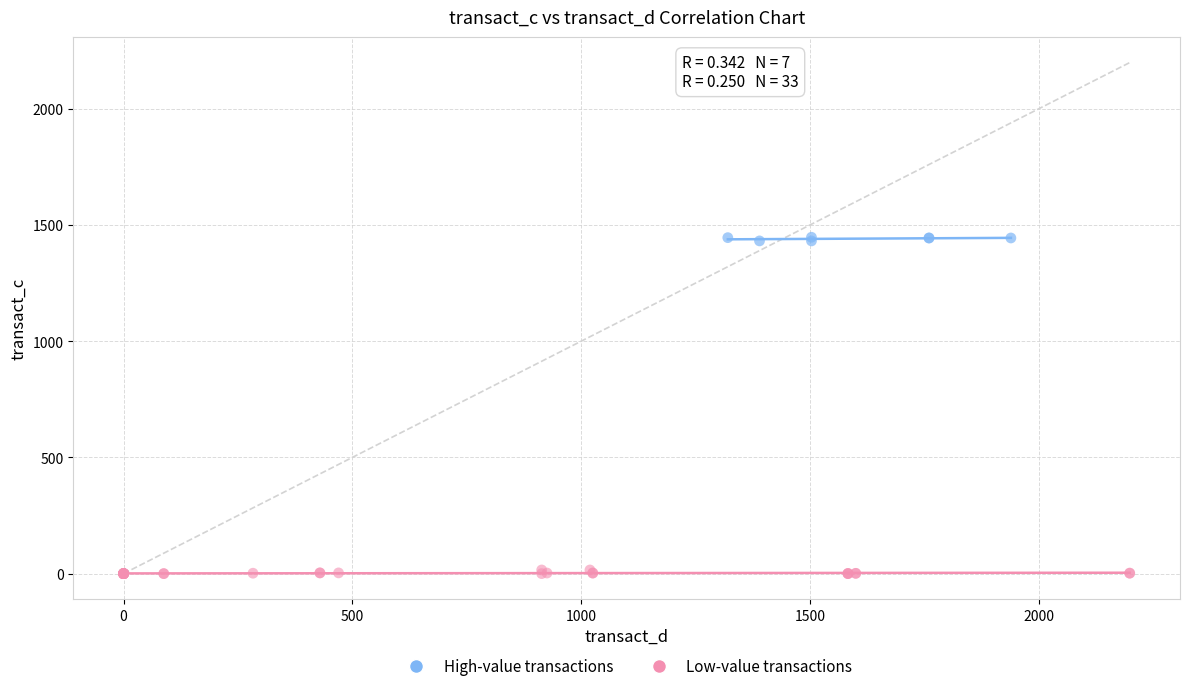

Which series contains the lowest Y value?

Low-value transactions